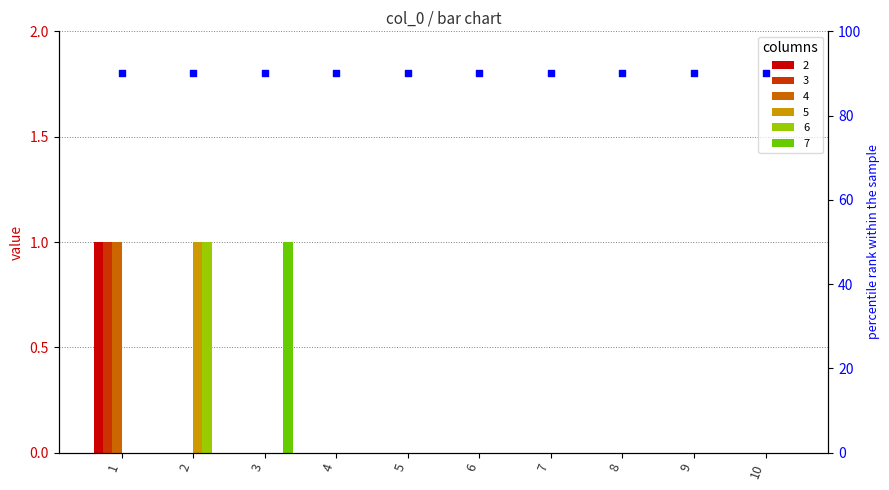

Which series contains the highest Y value?

2